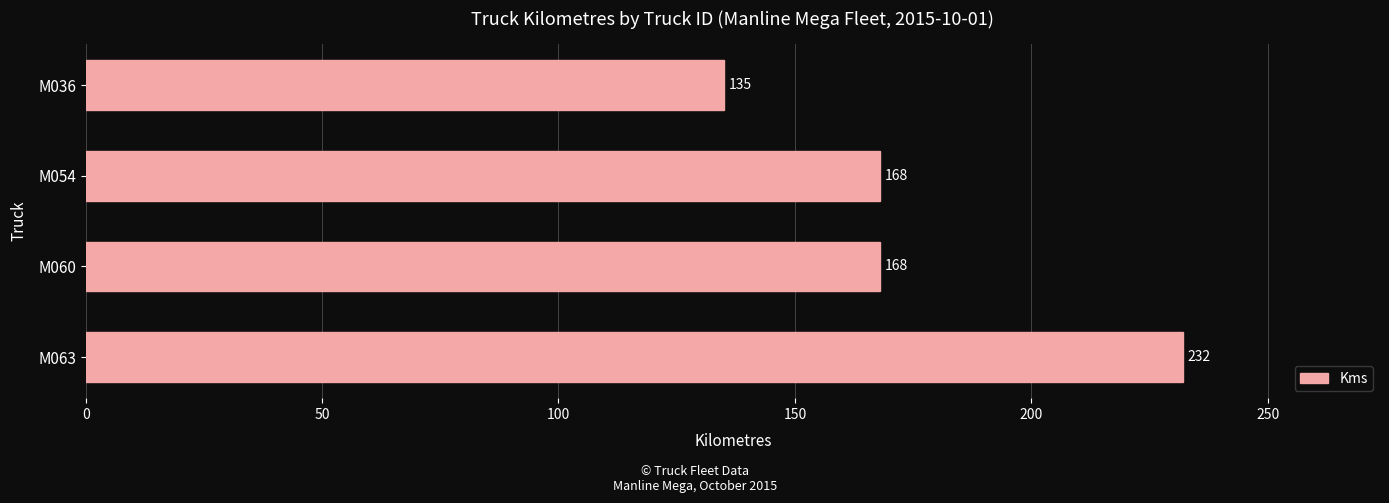

Reading top to bottom, list all the values displayed in this chart.

135	168	168	232